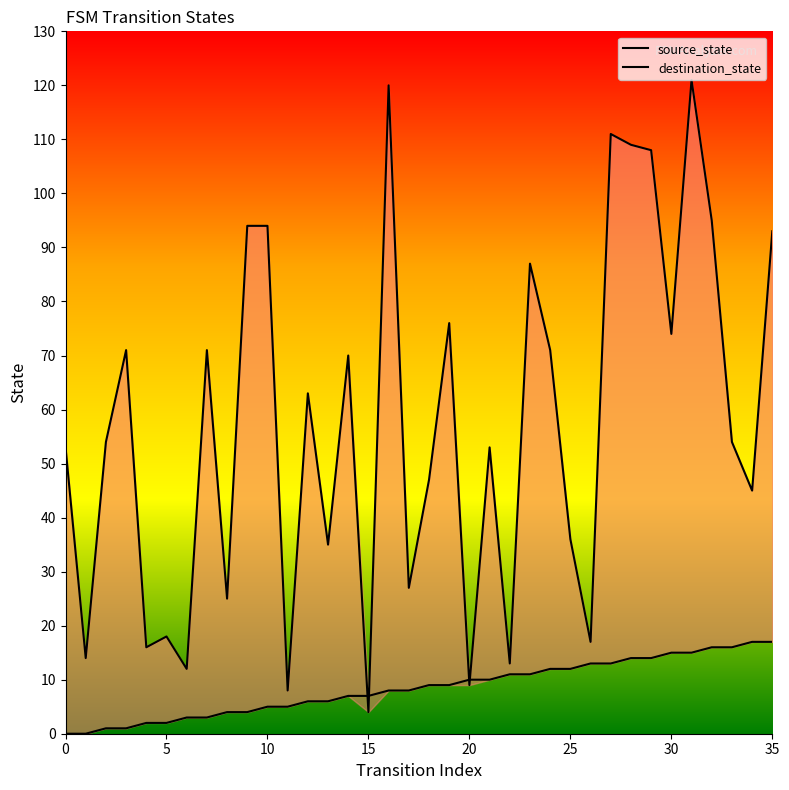

How many interior local peaks does the destination_state series have?

11